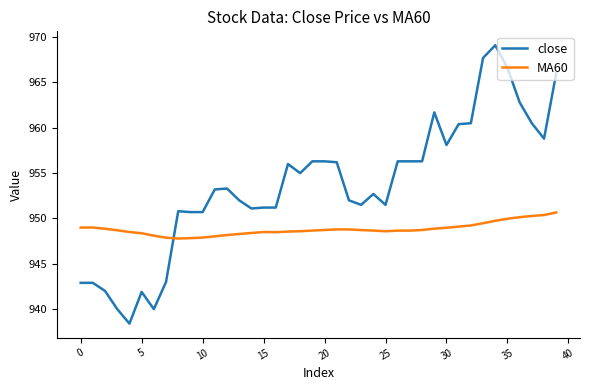

True or false: close has more than 2 interior local peaks.

True